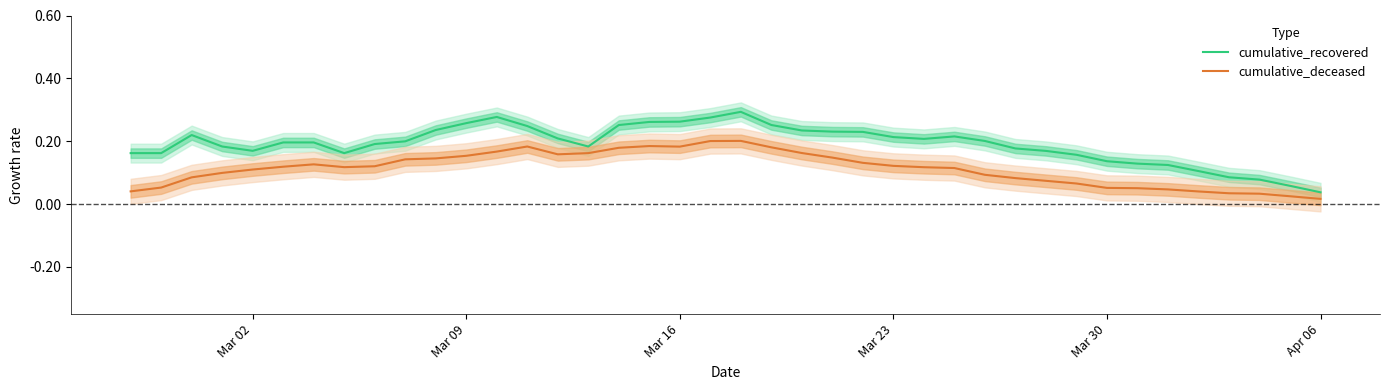

What are all the series names shown in the legend?

cumulative_recovered, cumulative_deceased